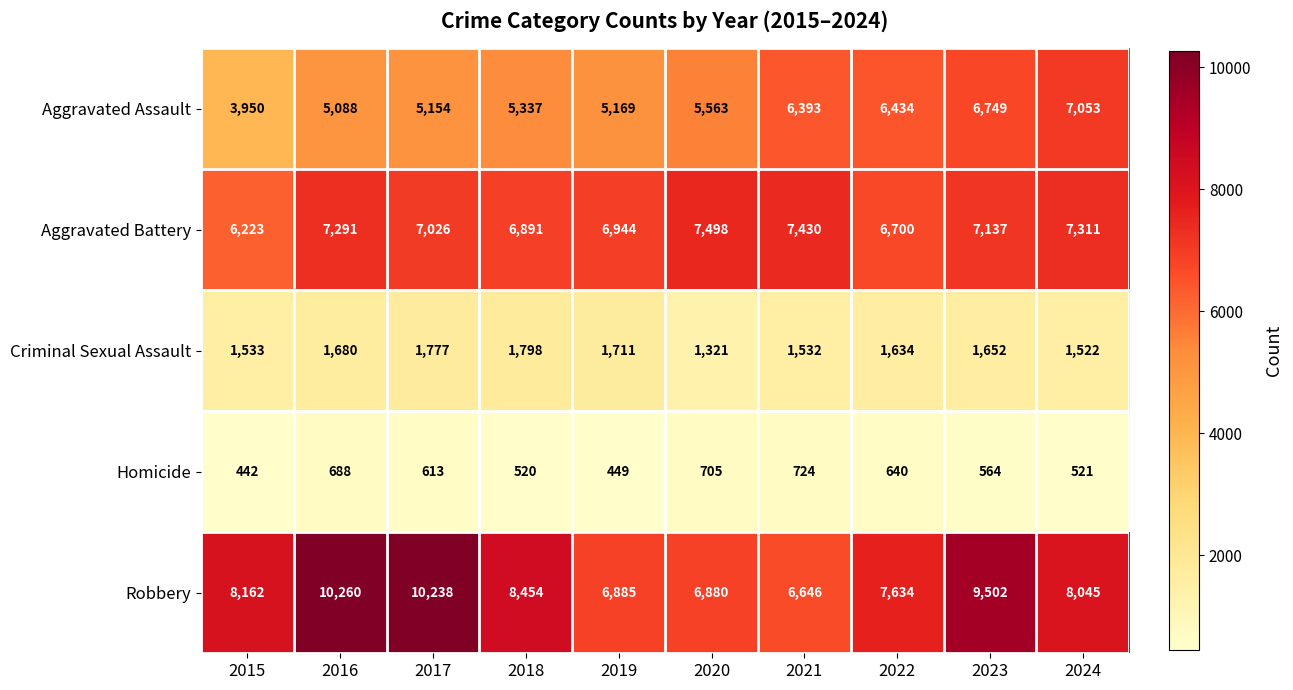

List the labels in order of Criminal Sexual Assault value, smallest first.

2020, 2024, 2021, 2015, 2022, 2023, 2016, 2019, 2017, 2018